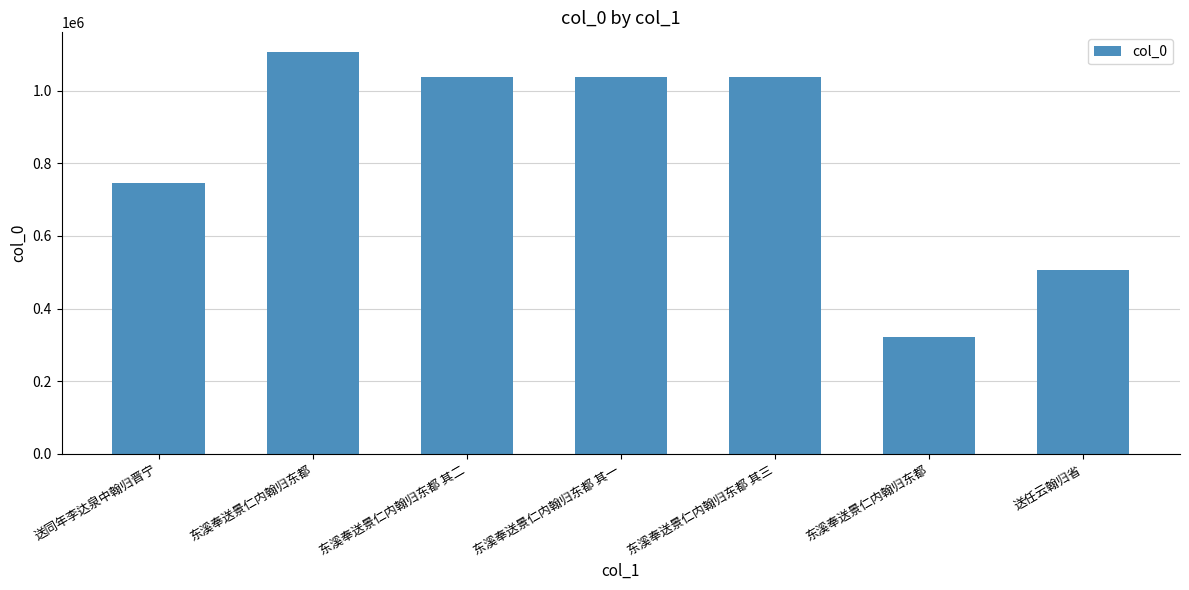

Are the bars horizontal?

No